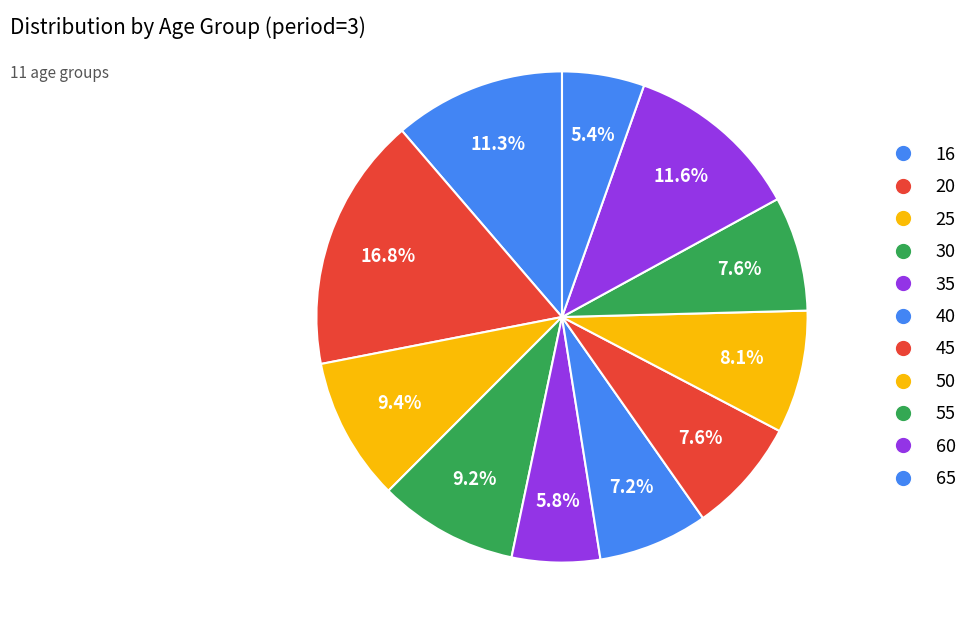

True or false: 40 accounts for 7% of the total.

True